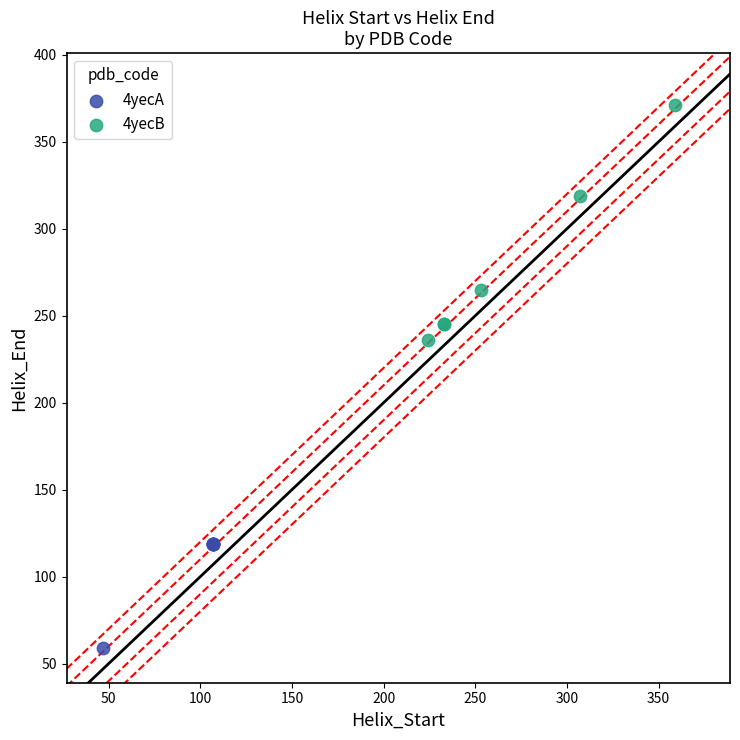

Which series reaches the maximum Y coordinate?

4yecB